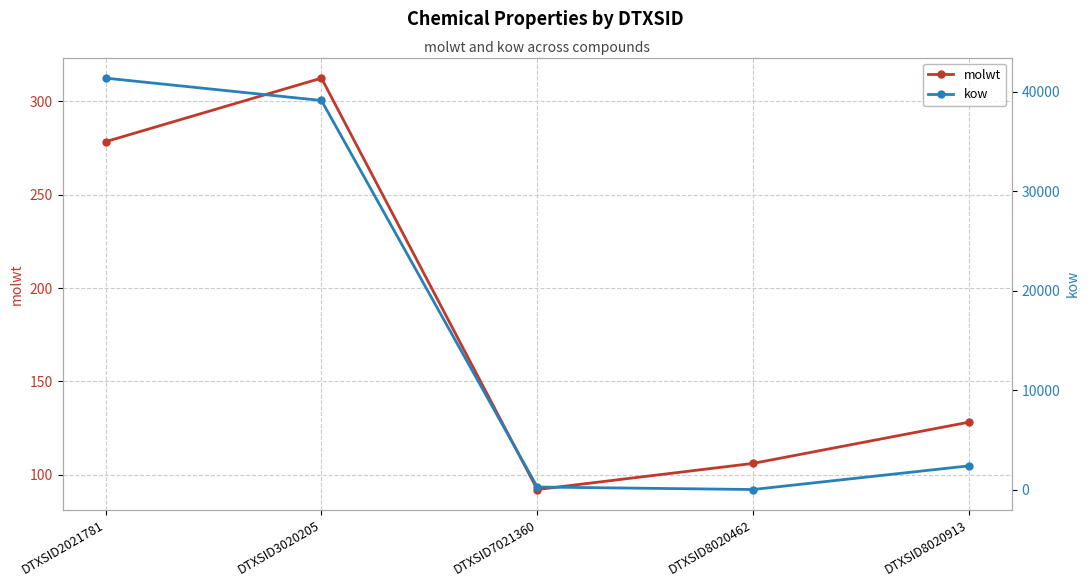

What is the maximum value for kow?

41352.8